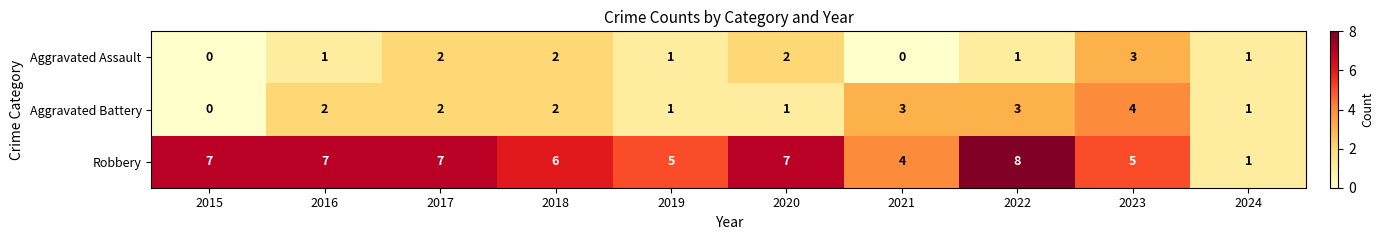

Which label corresponds to the largest value in the chart?

2022